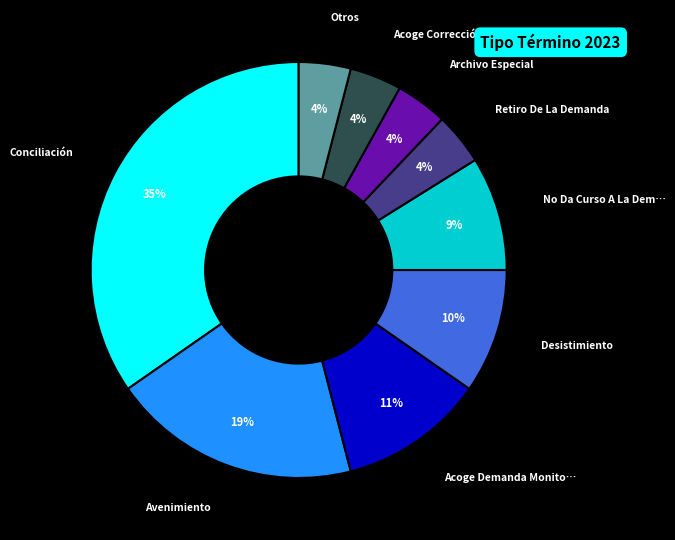

To the nearest percent, what is the difference between the largest and smallest slice percentages?

31%